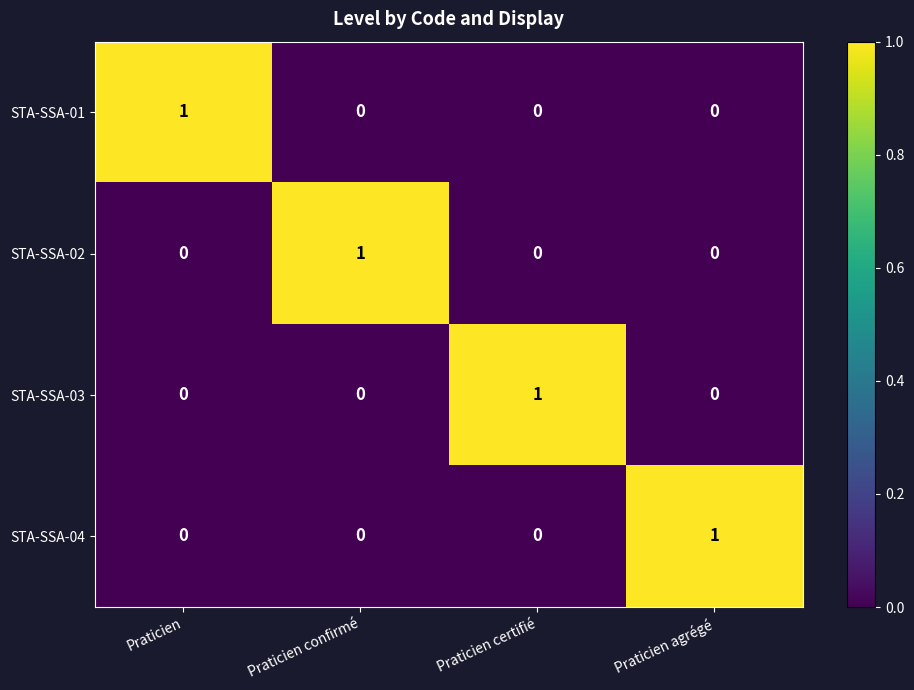

The value of STA-SSA-03 at Praticien is -1. True or false?

False